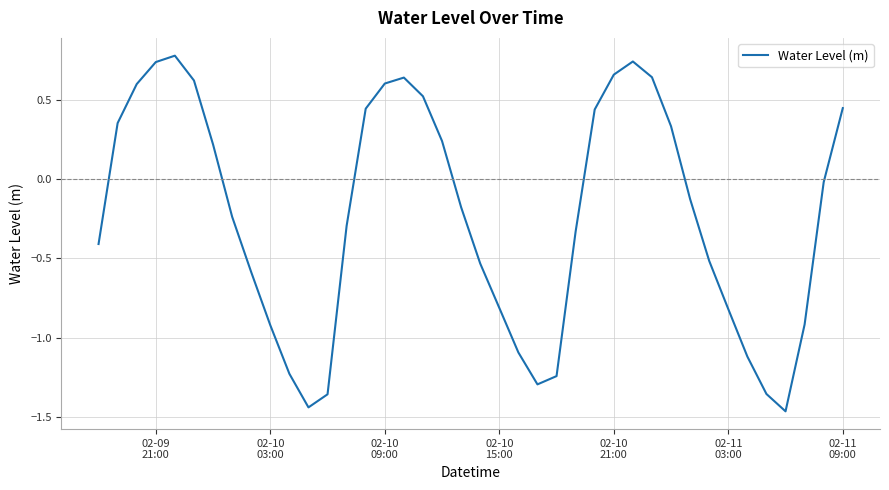

What is the maximum value shown in the chart?

0.8